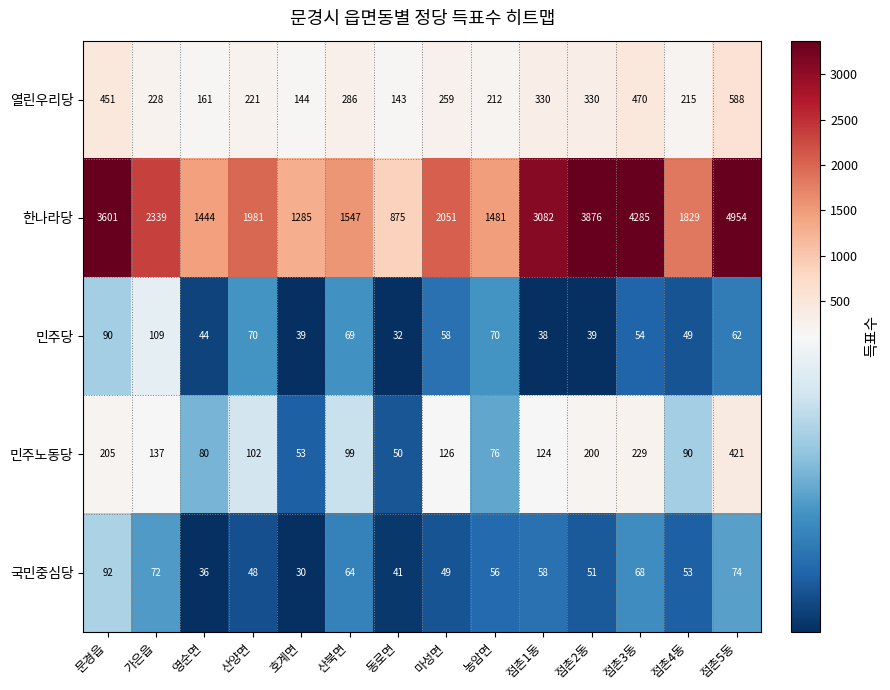

Which series has the largest range (max minus min)?

한나라당